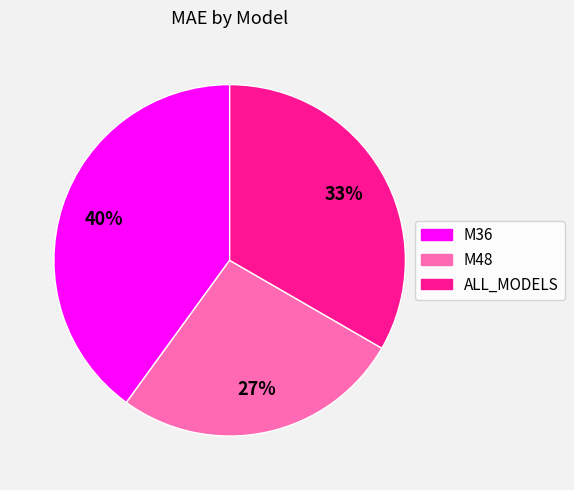

Does ALL_MODELS account for over 50% of the chart?

No